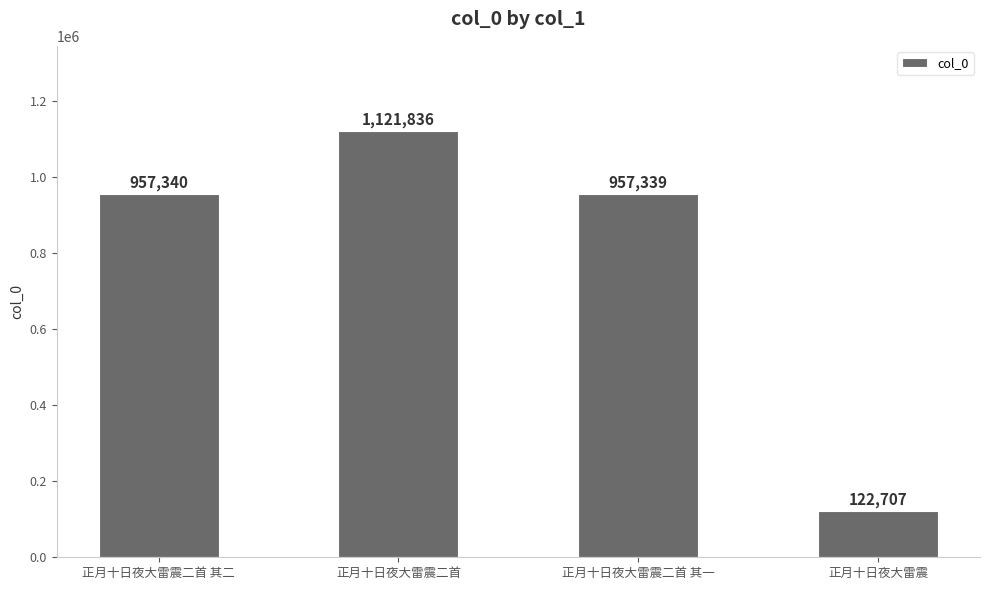

List the labels in order of value, smallest first.

正月十日夜大雷震, 正月十日夜大雷震二首 其一, 正月十日夜大雷震二首 其二, 正月十日夜大雷震二首